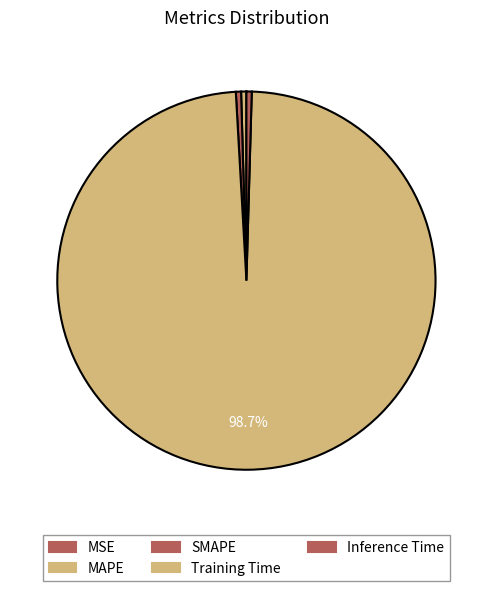

What percentage do Training Time and SMAPE together represent?

99.1%